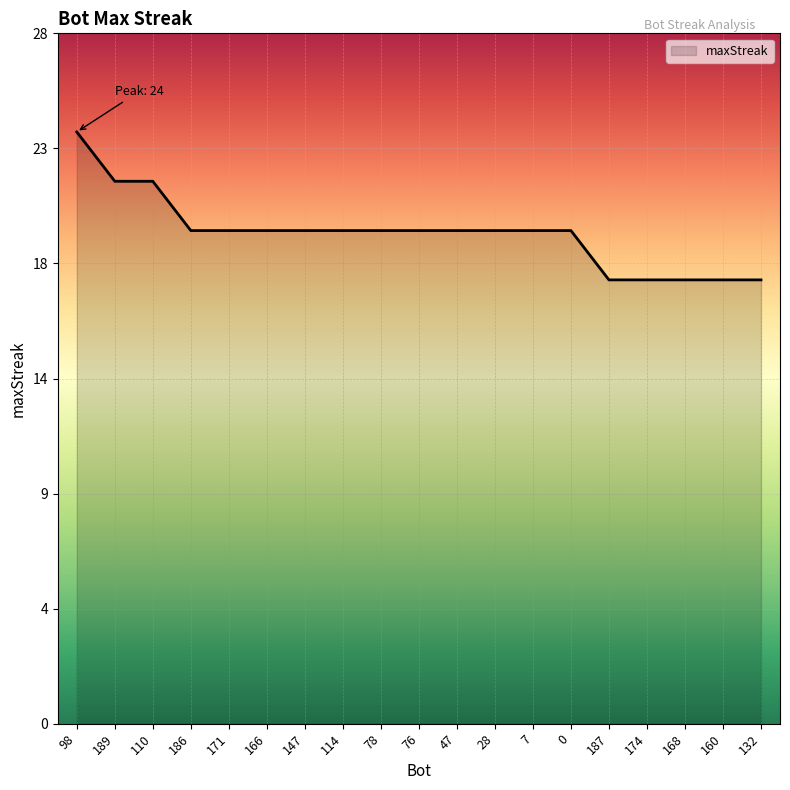

Does the chart have visible grid lines?

Yes